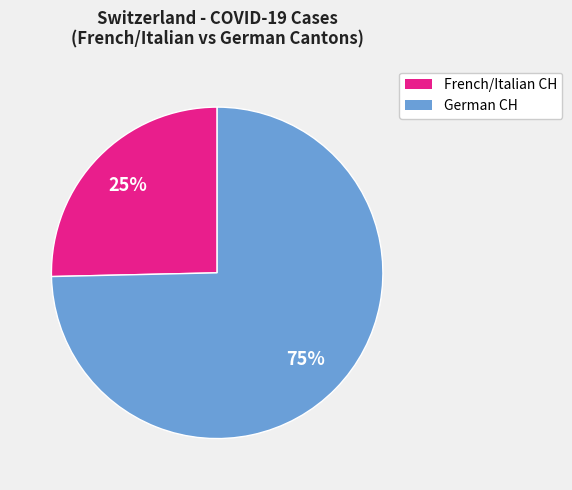

To the nearest percent, what is the average slice percentage?

50%